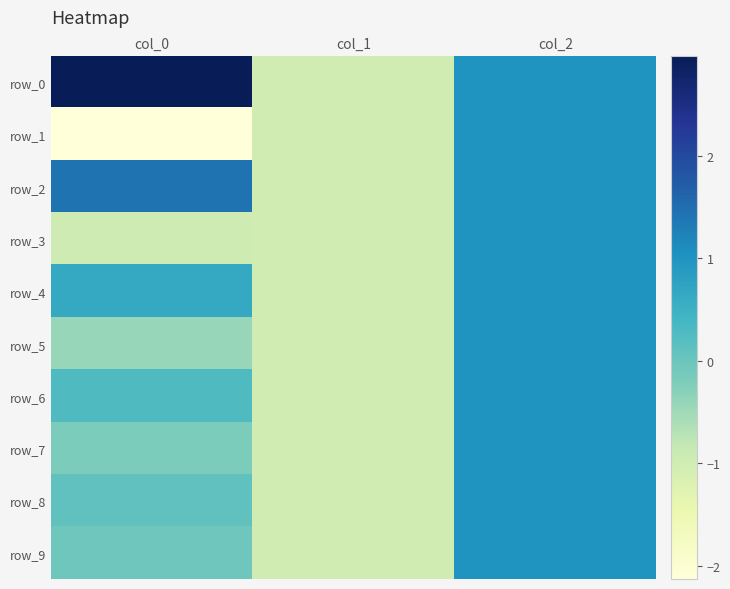

What is the sum of all row_0 values?

3.0